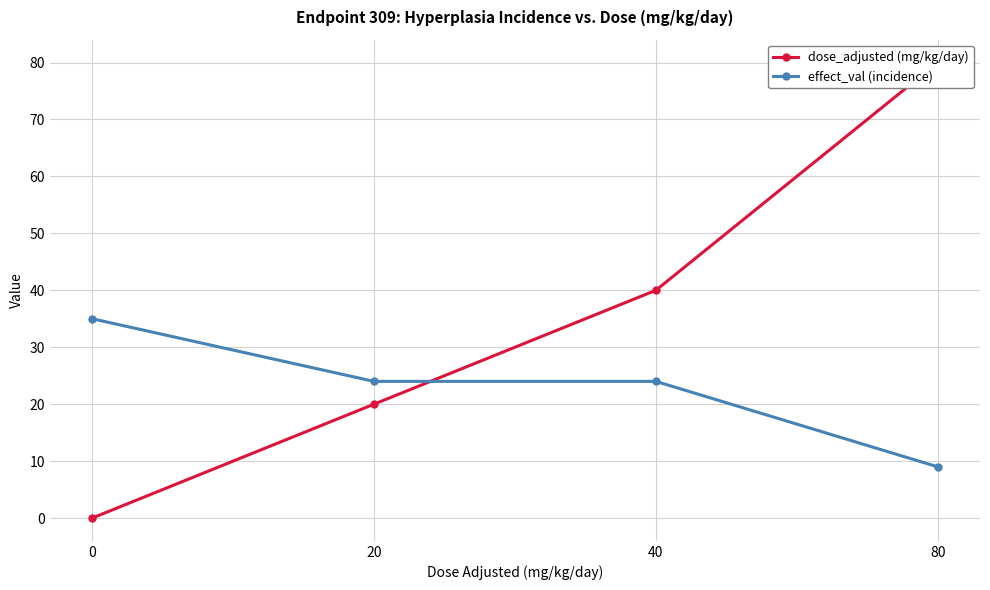

What is the maximum value for effect_val (incidence)?

35